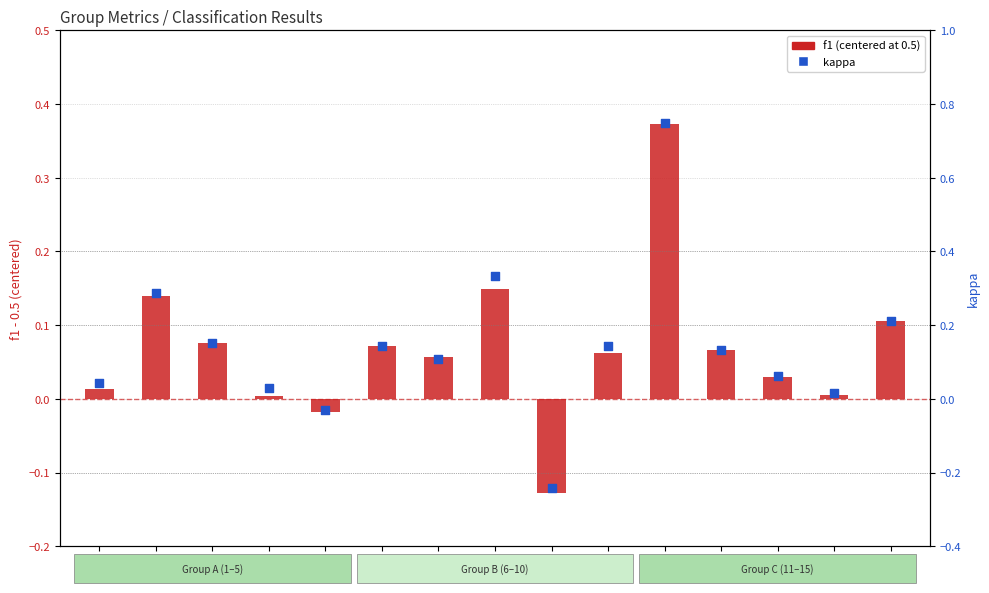

Which series has the largest Y range (max minus min)?

kappa